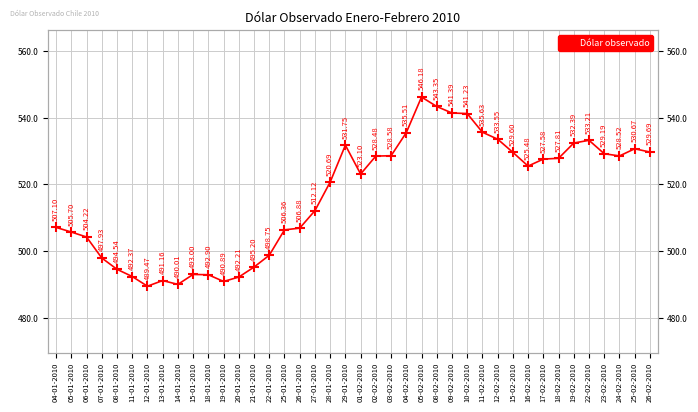

What is the difference between the maximum and minimum values?

56.7